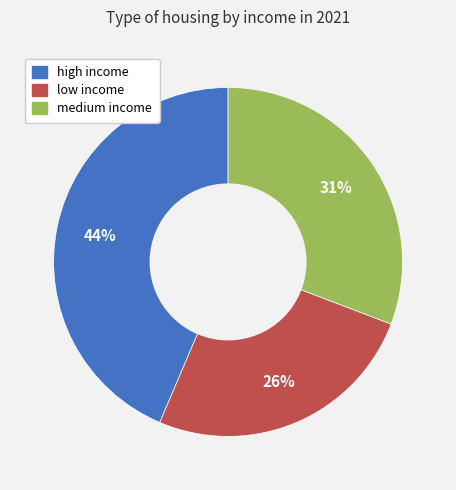

Does any single category account for the majority?

No